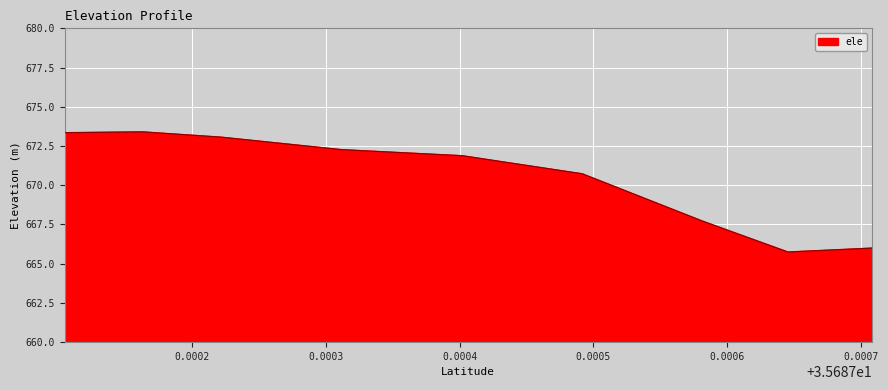

What is the smallest value displayed?

665.7